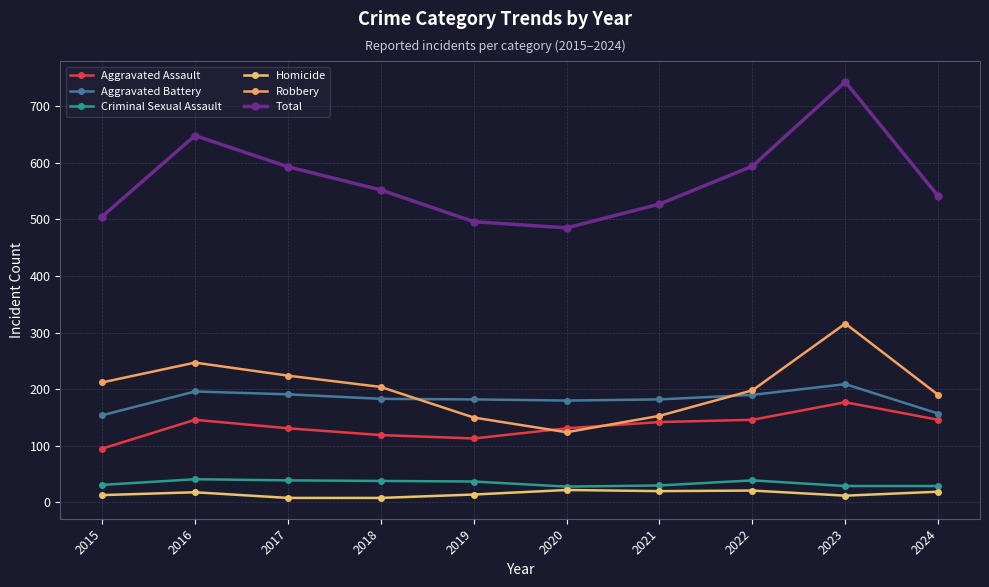

How many lines are shown in the chart?

6